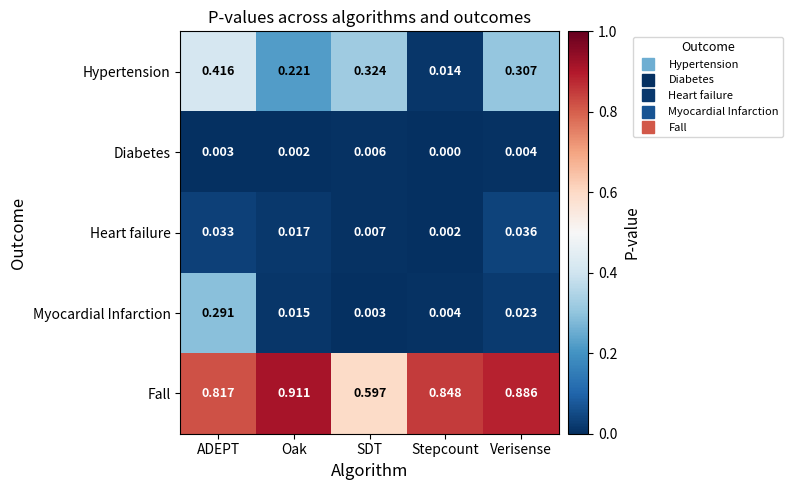

Which series changed the most between ADEPT and Verisense?

Myocardial Infarction